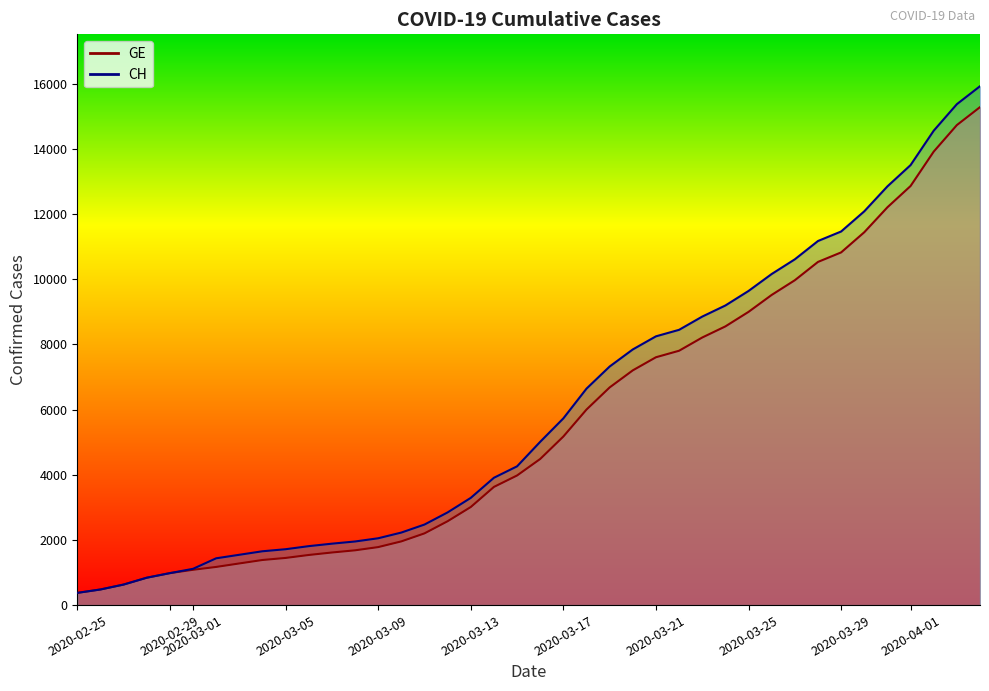

What is the value of the GE point at the 7th from the left?

1171